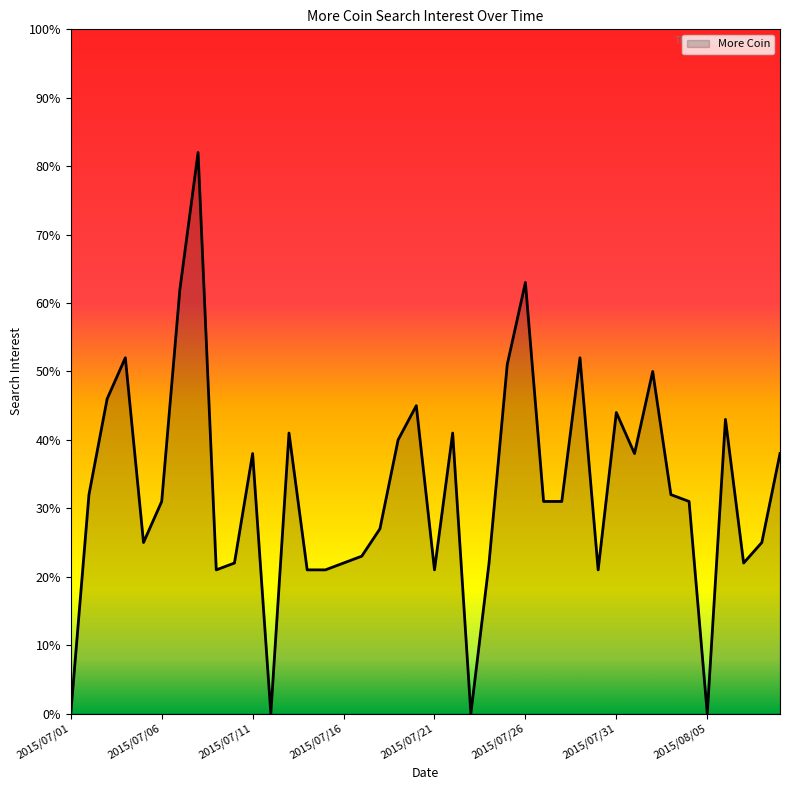

What is the maximum value shown in the chart?

82